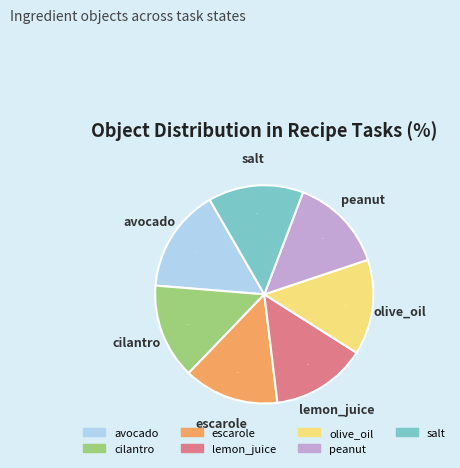

What is the largest slice in the pie chart?

avocado